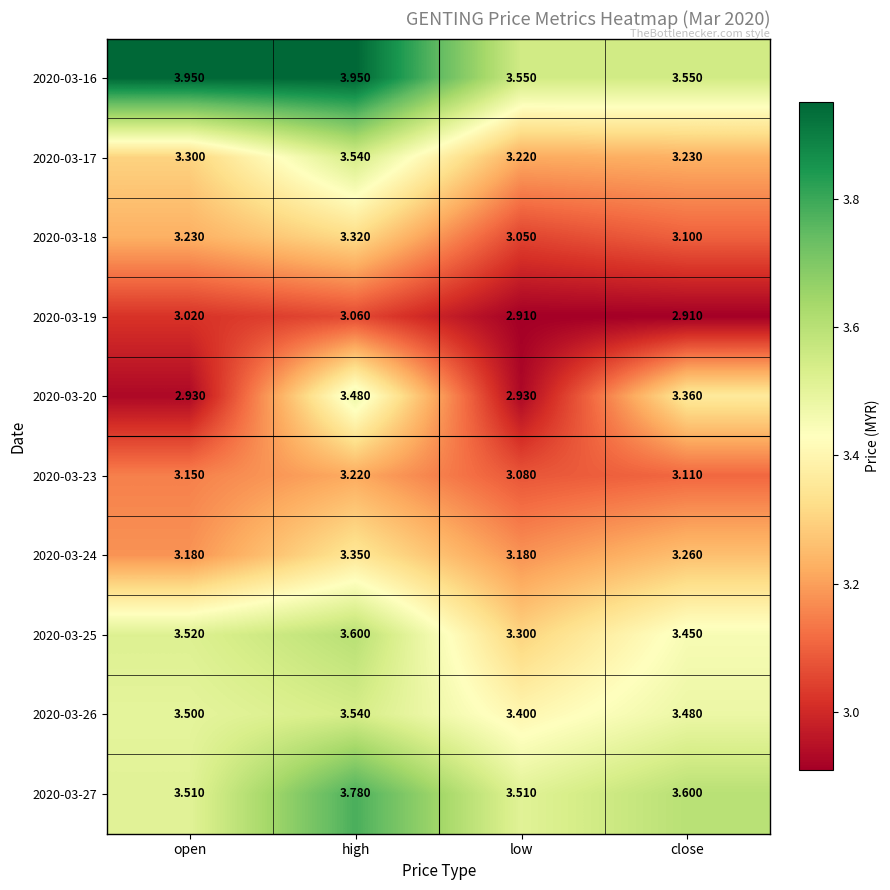

At which category is the sum across all series the highest?

high